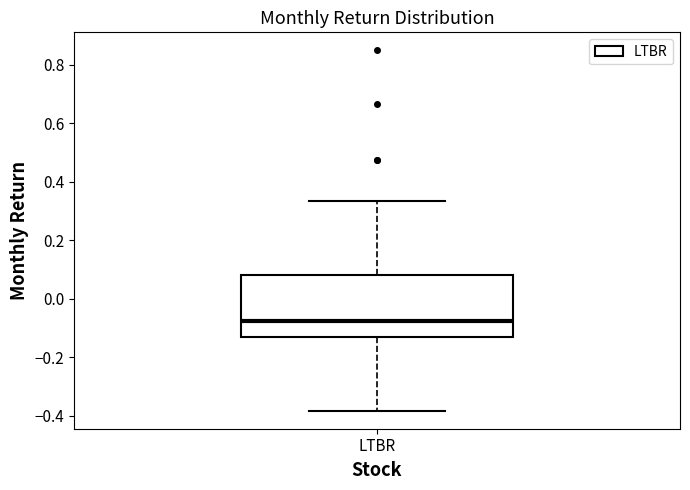

Where does the median line of the box for LTBR sit on the y-axis? The values are not printed on the chart, so give them approximately, as read against the axis.

-0.08